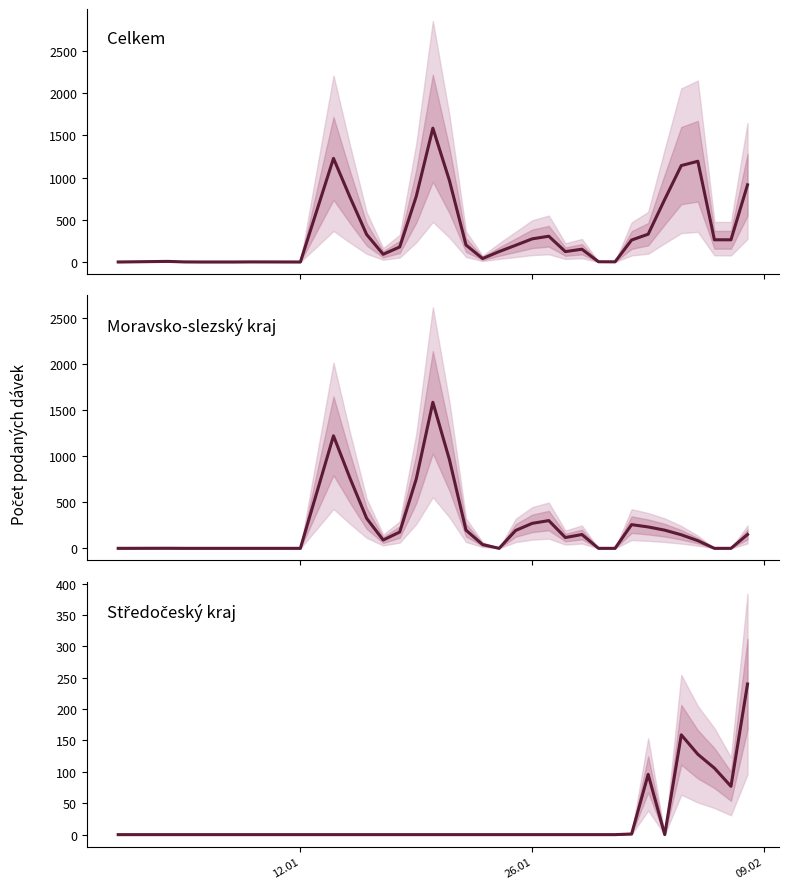

What are all the series names shown in the legend?

Celkem, Moravsko-slezský kraj, Středočeský kraj